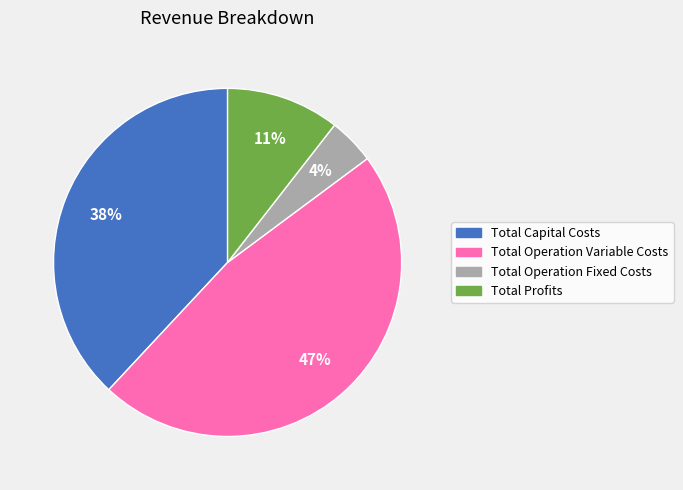

Which has a higher value, Total Capital Costs or Total Operation Fixed Costs?

Total Capital Costs